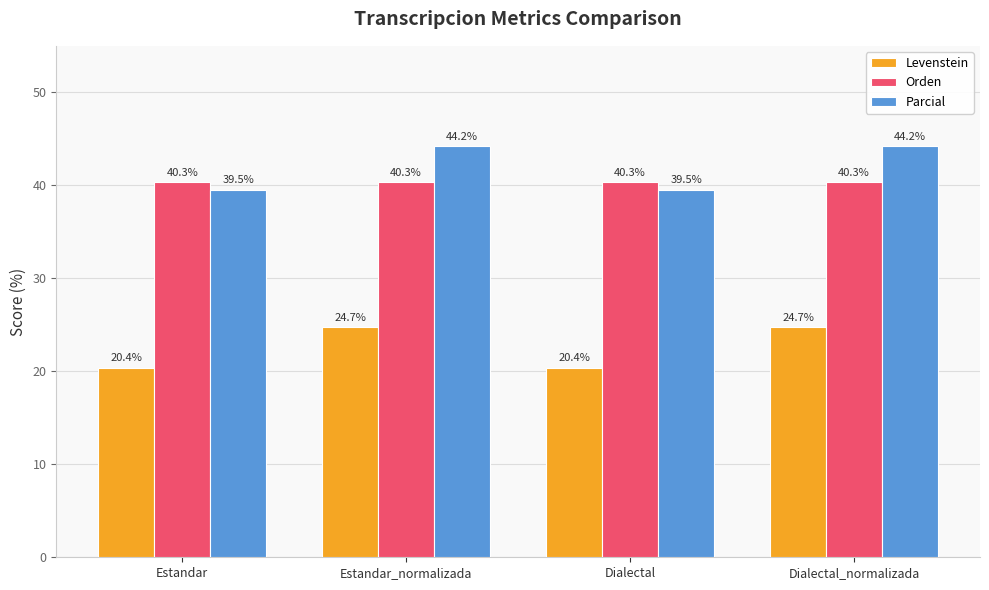

The Parcial series shows 44.2 at Dialectal_normalizada. True or false?

True